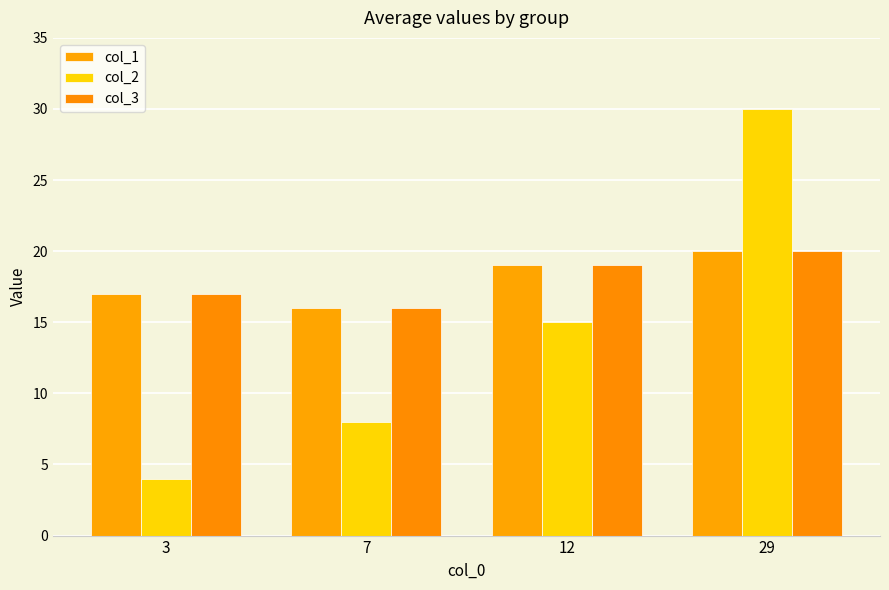

Count the col_1 values in the range 17 to 20.

3